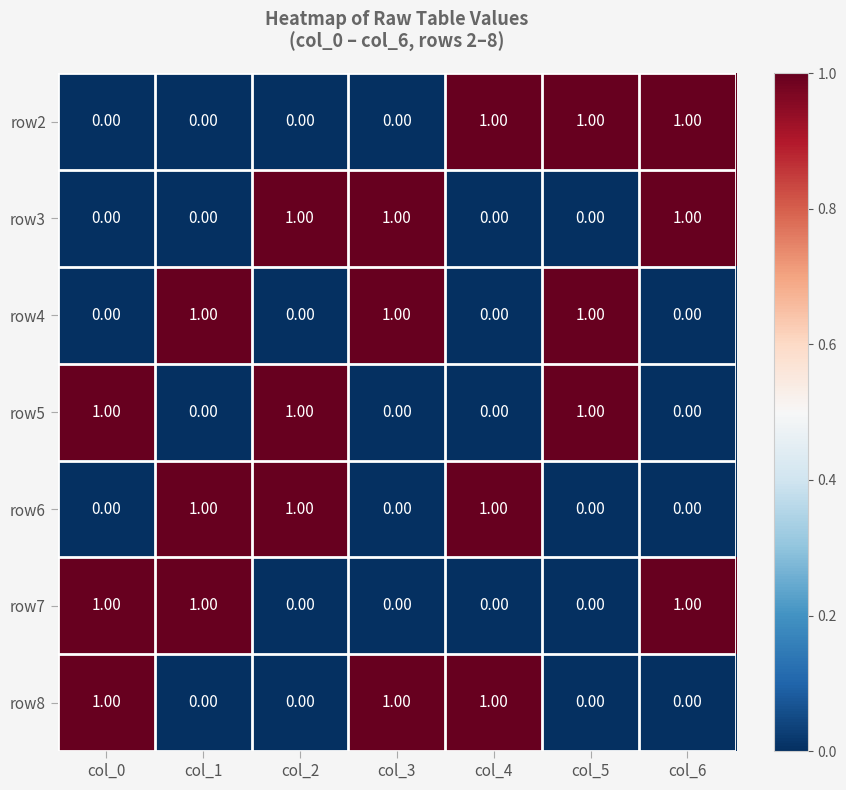

At how many categories does at least one series exceed 0?

7